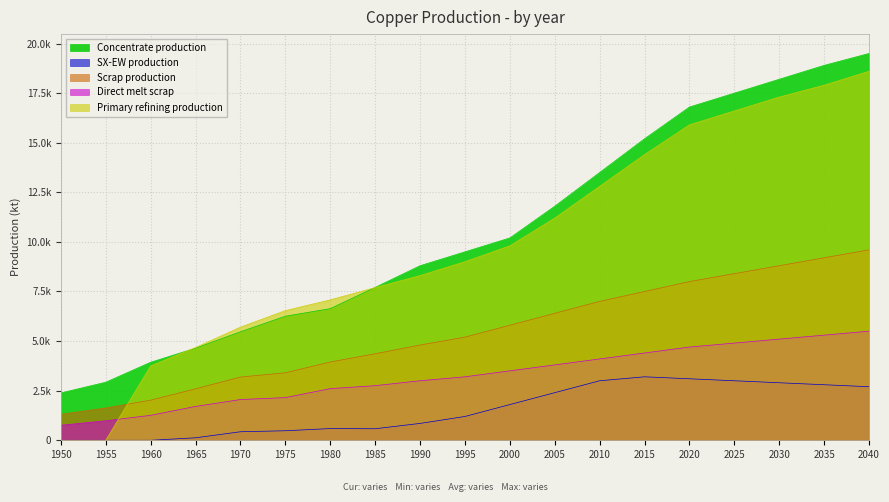

True or false: Scrap production has more than 0 interior local peaks.

False